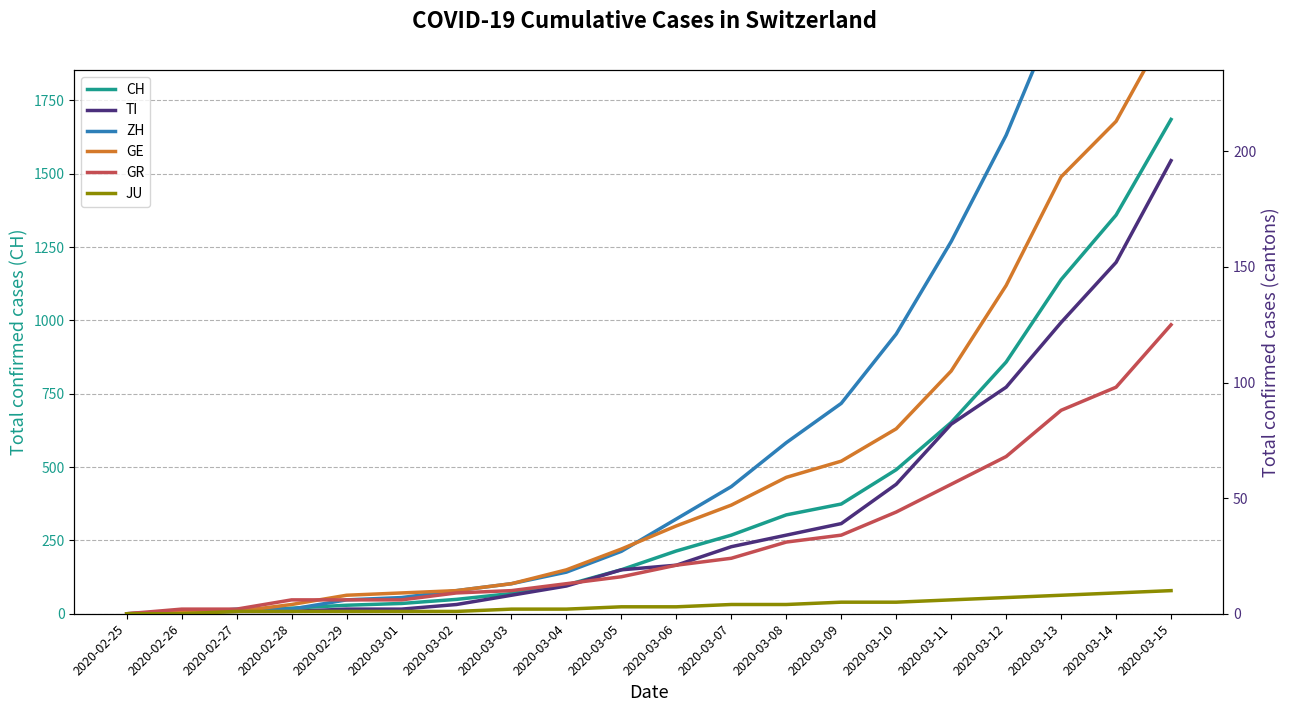

How many values in TI are above zero?

19